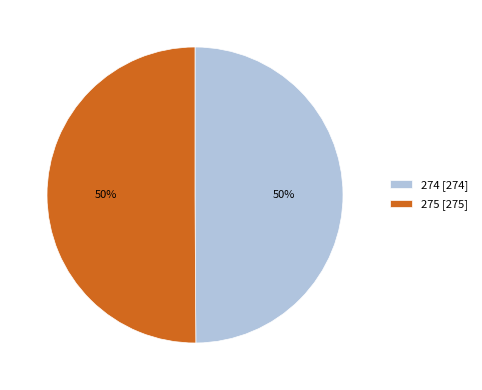

To the nearest percent, what is the average slice percentage?

50%